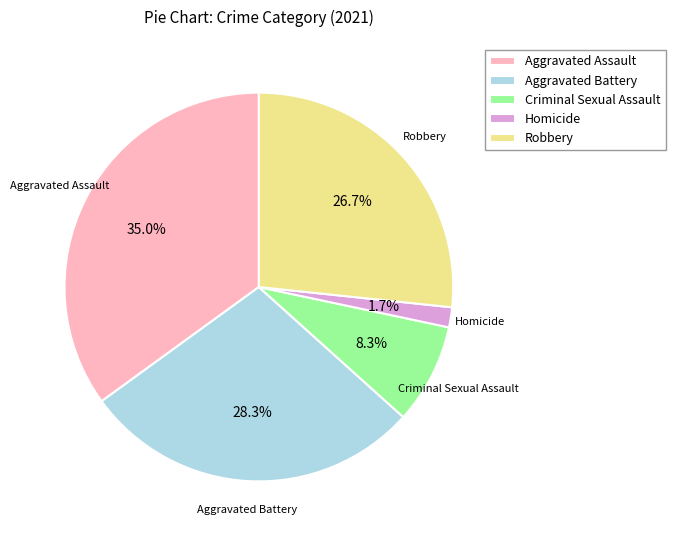

True or false: Aggravated Battery accounts for 21% of the total.

False